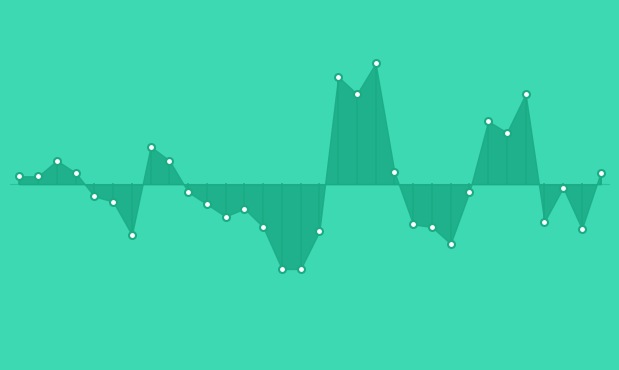

Which category has the highest value across all series?

14:53